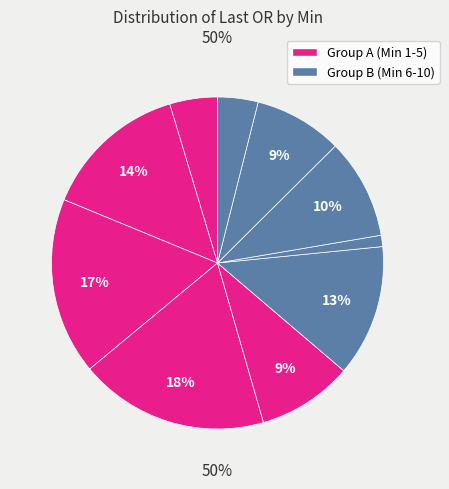

Is there a majority slice in this chart?

No